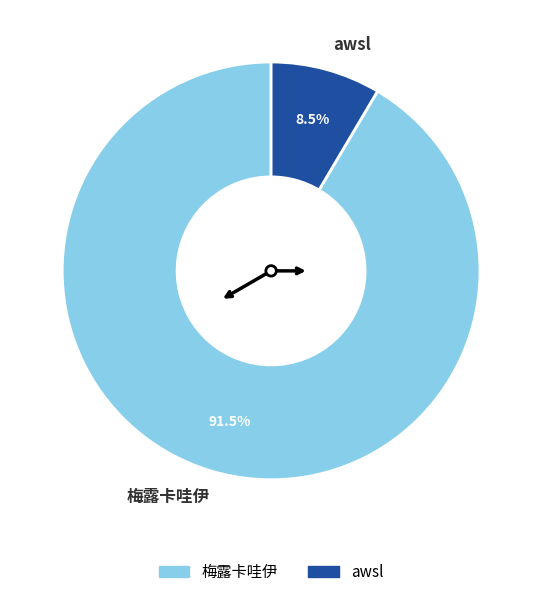

Rank the categories by value from highest to lowest.

梅露卡哇伊, awsl